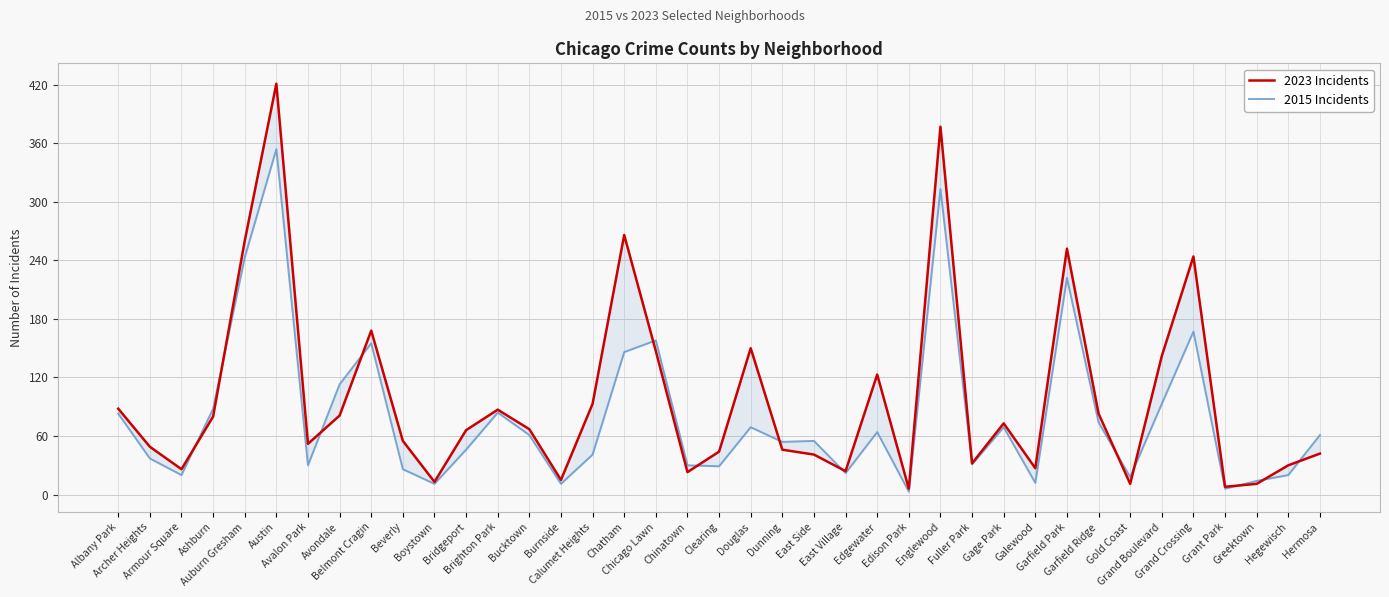

Where does the 2023 Incidents series first go above 66?

Albany Park